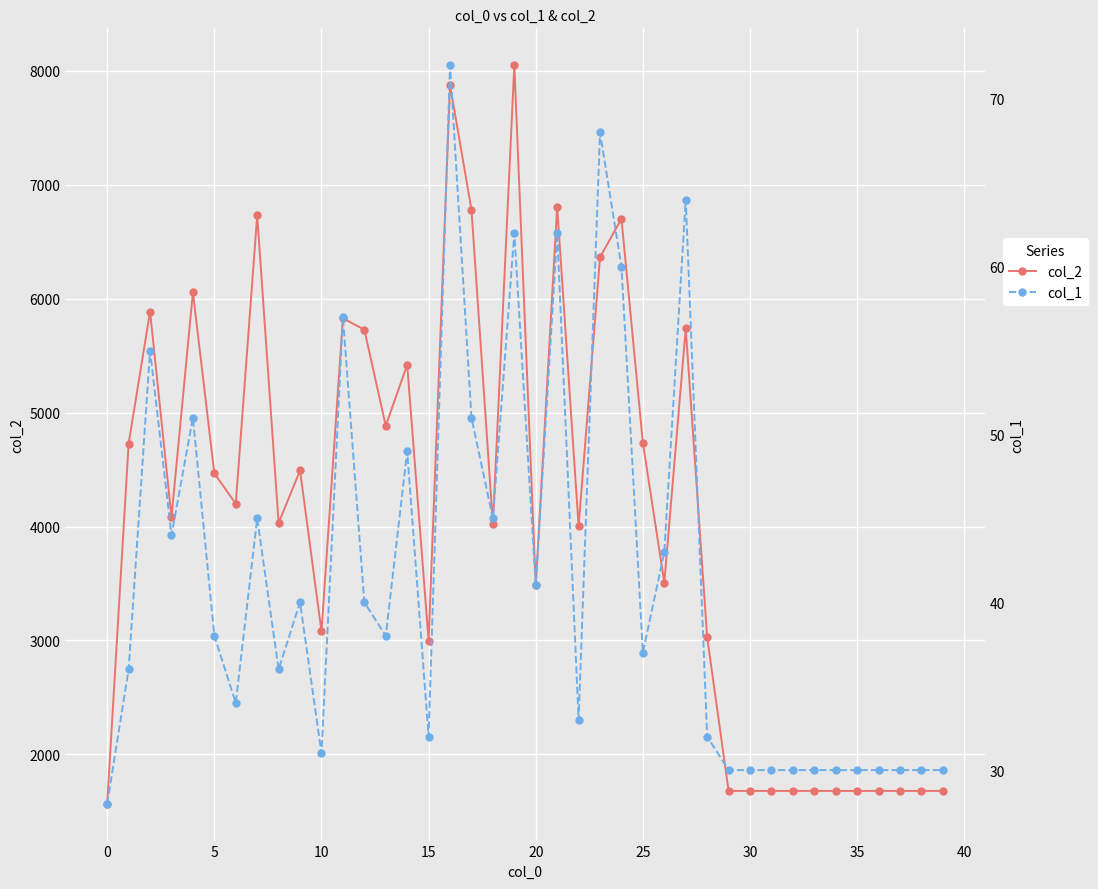

Count the number of data series in this chart.

2